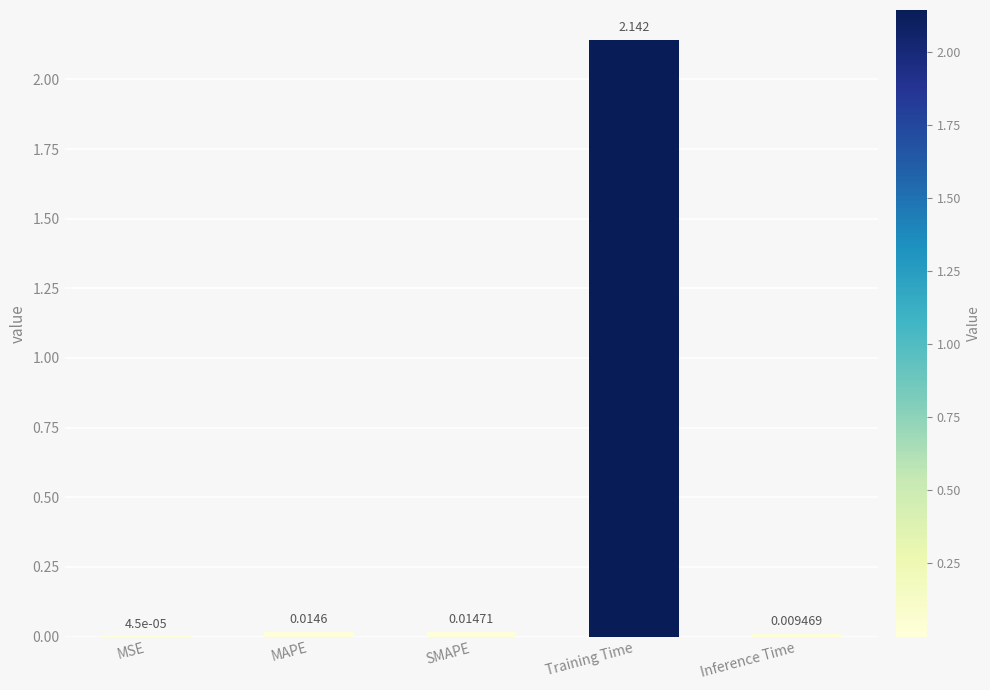

At which label is the value closest to 1?

SMAPE